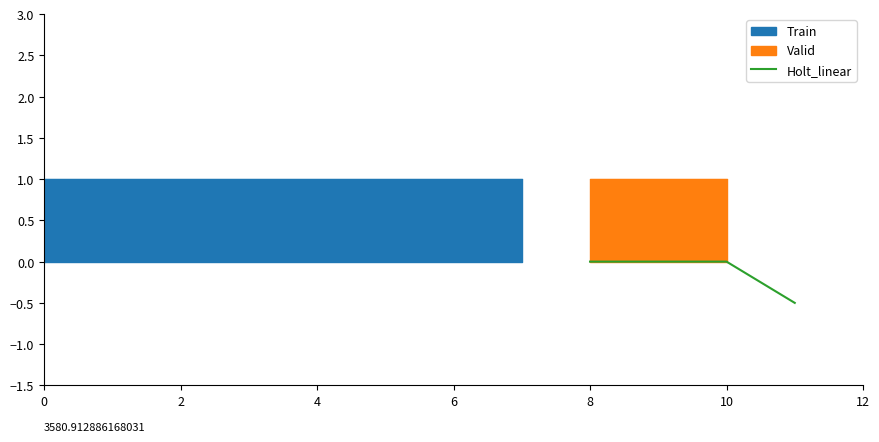

True or false: Holt_linear has more than 2 points higher than both neighbors.

False